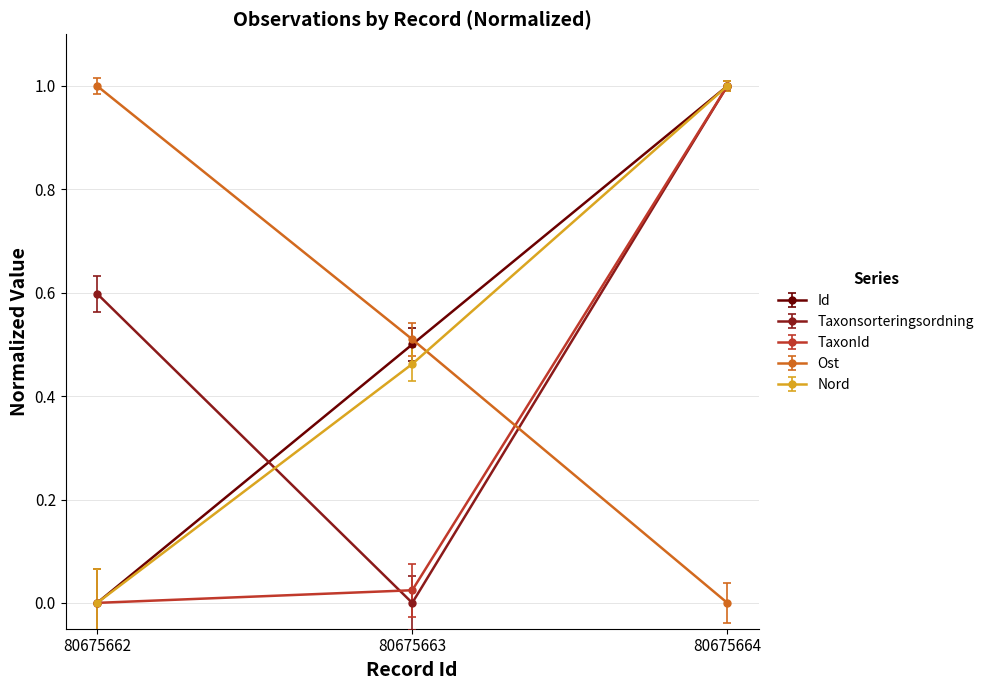

What is the difference between the highest and lowest values at 80675662?

1.0